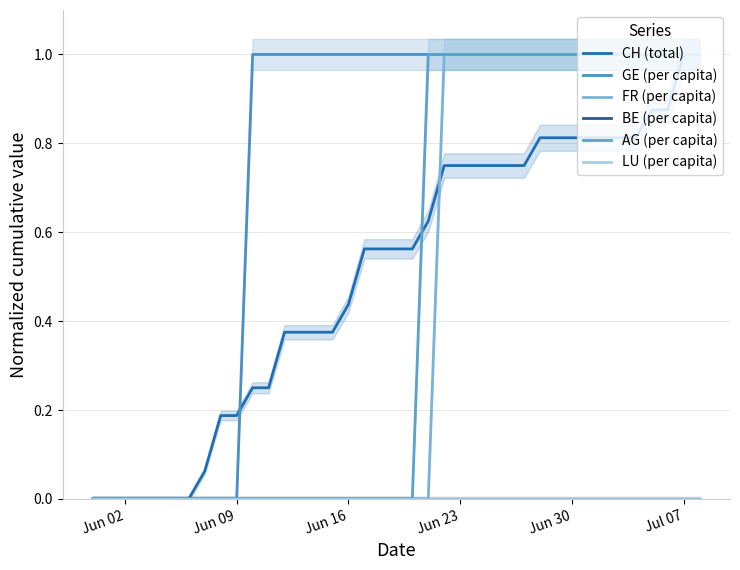

Which series has the widest spread of values?

CH (total)